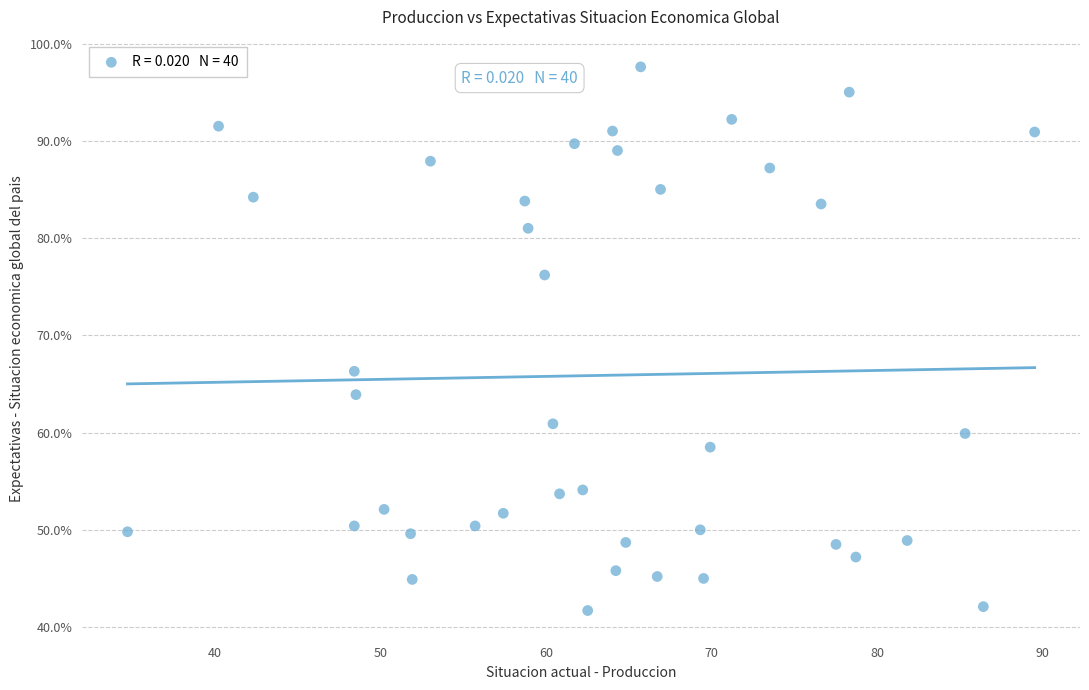

What Y value in the scatter plot is closest to 69?

66.3